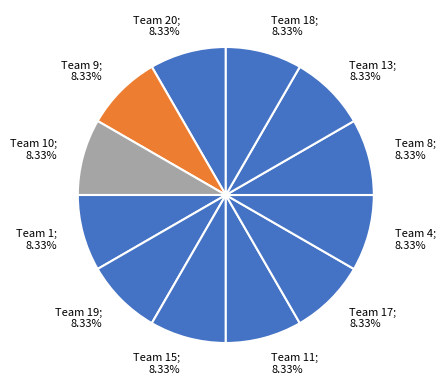

How many slices are in this pie chart?

12